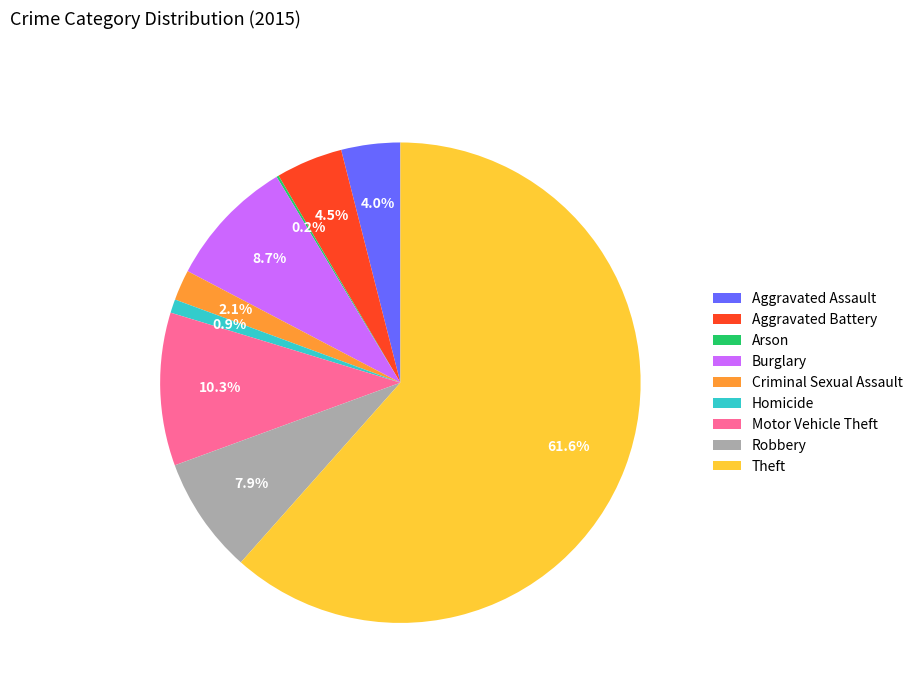

Does any single category account for the majority?

Yes